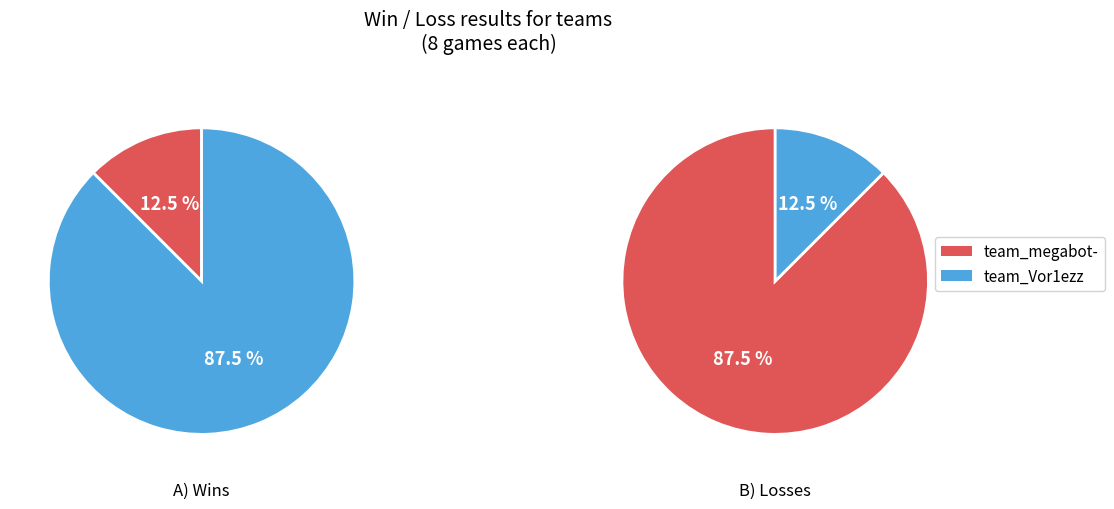

Is it true that team_megabot- is 88% of the pie?

True